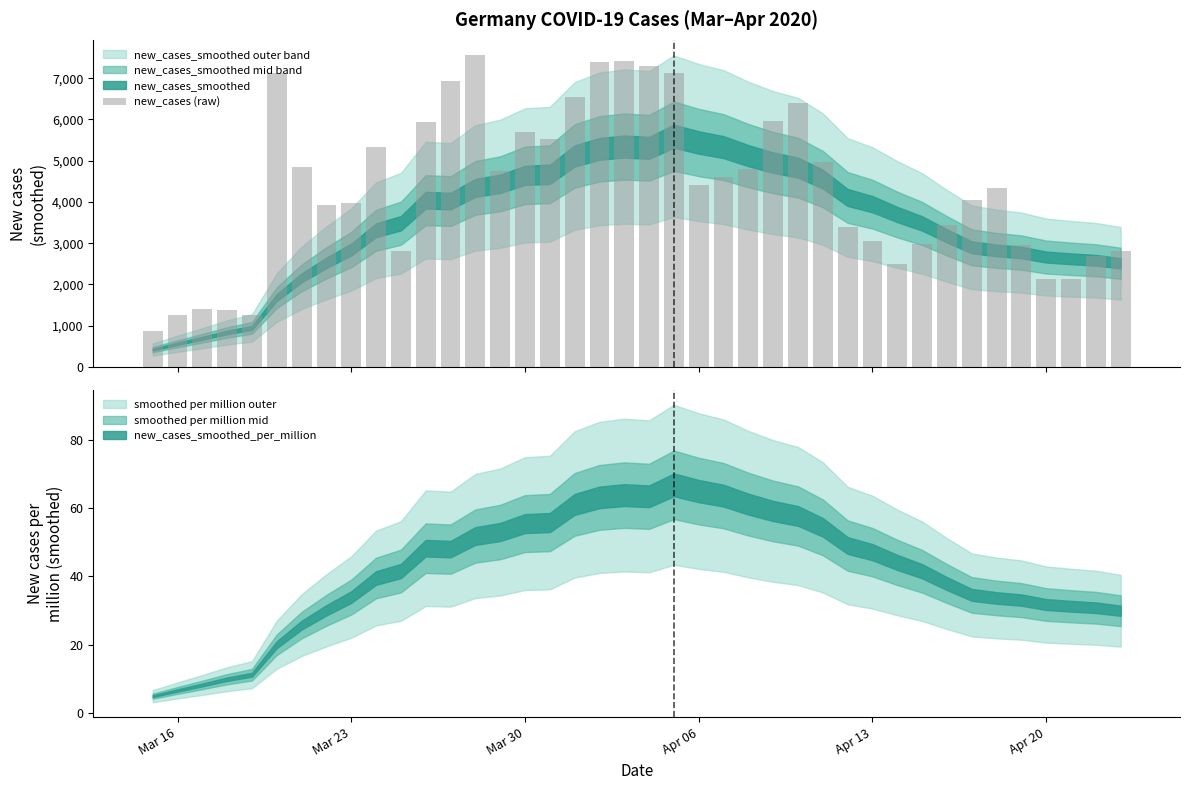

Are the bars horizontal?

No